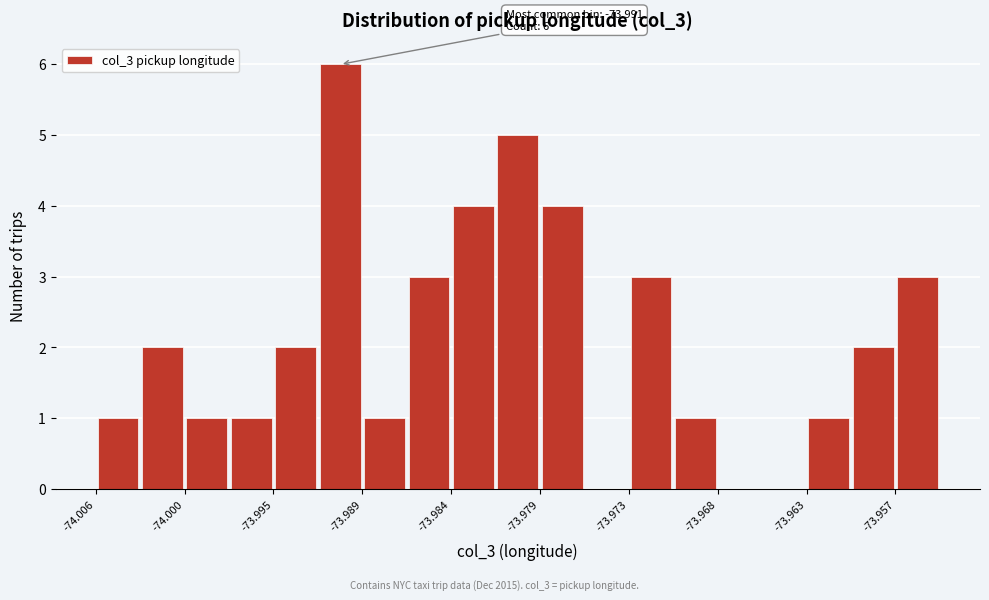

Read against the x-axis, roughly where is the centre of the tallest bar?

-73.991